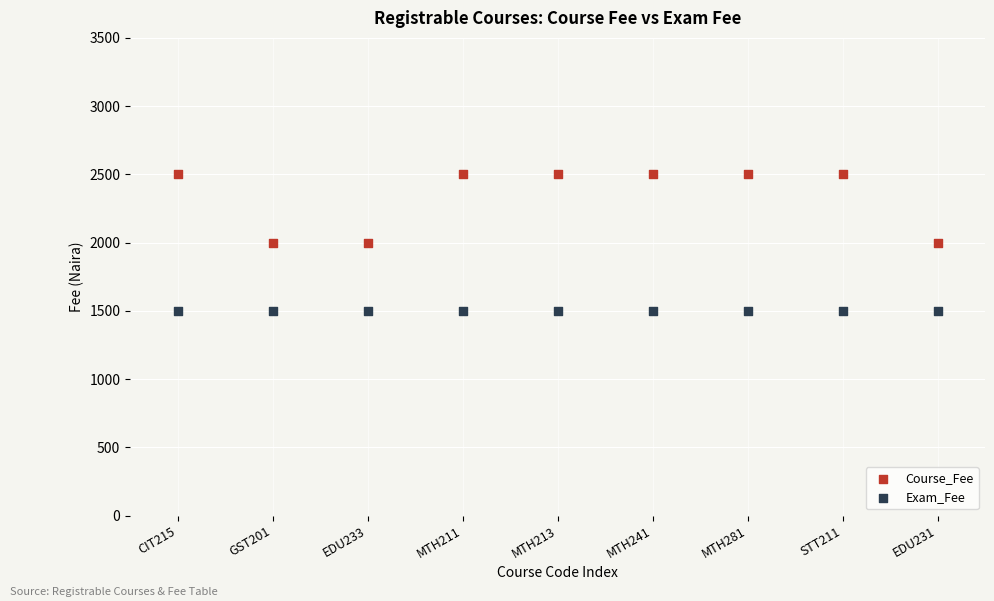

Which series contains the highest Y value?

Course_Fee